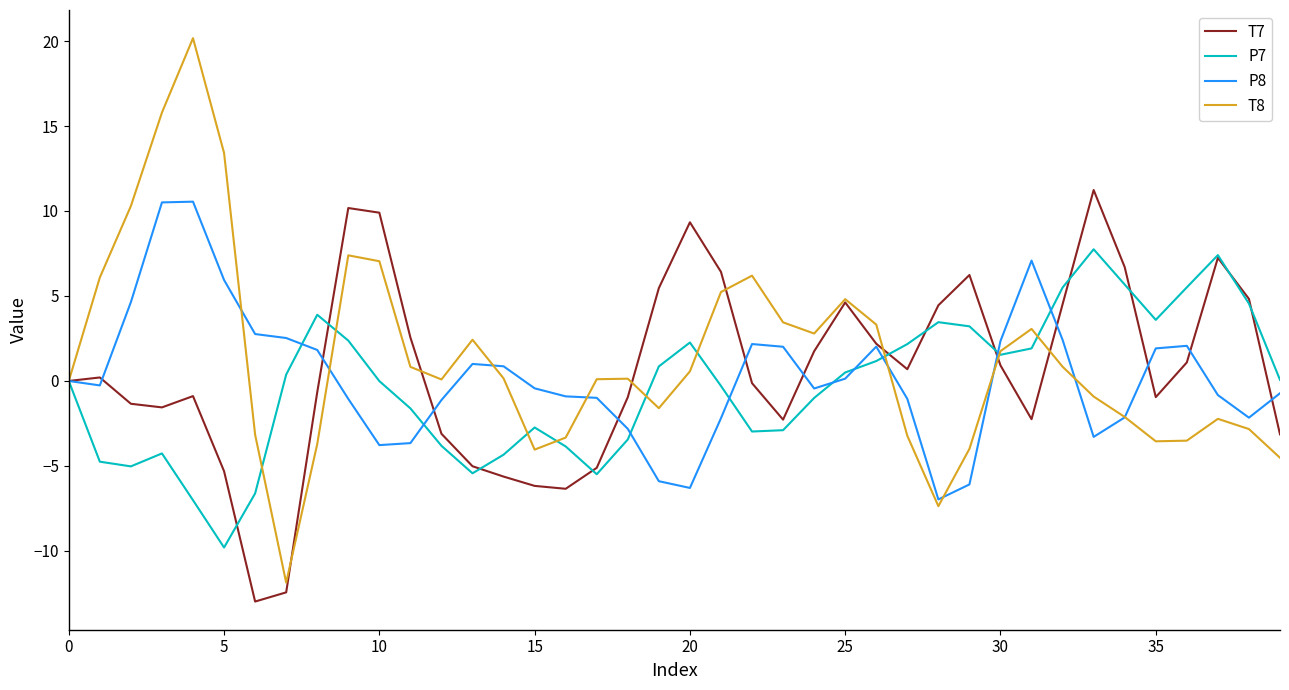

What is the smallest value displayed?

-13.0